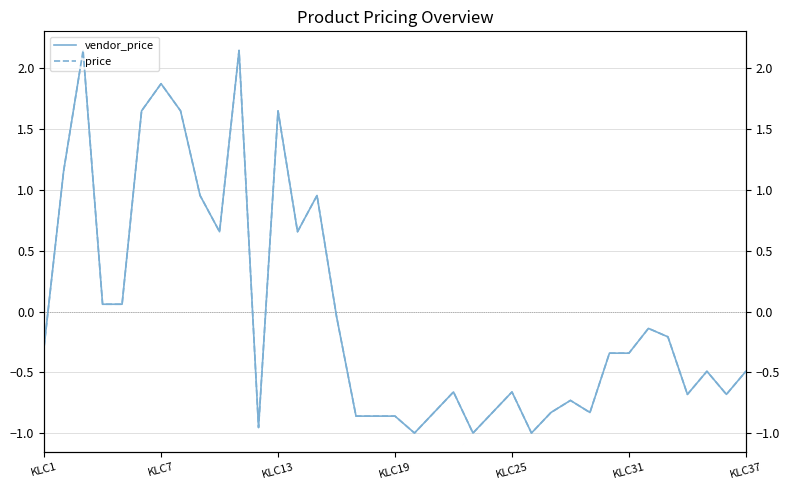

At how many categories does at least one series exceed 1?

7